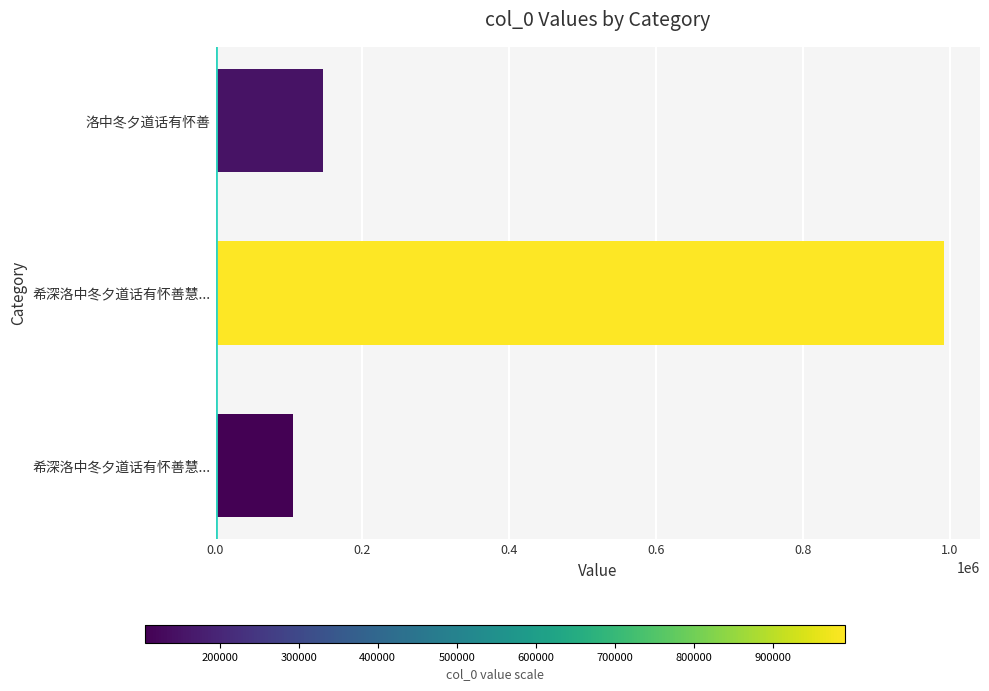

How many series are shown in this chart?

1